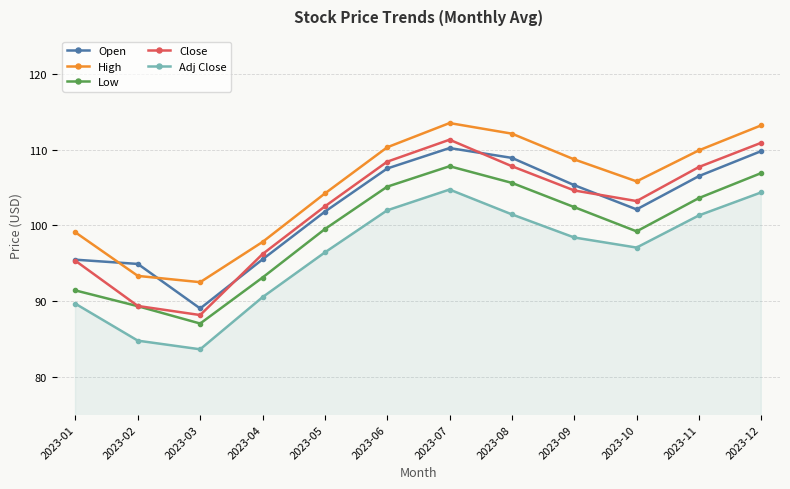

Which series changed the most between 2023-04 and 2023-10?

High